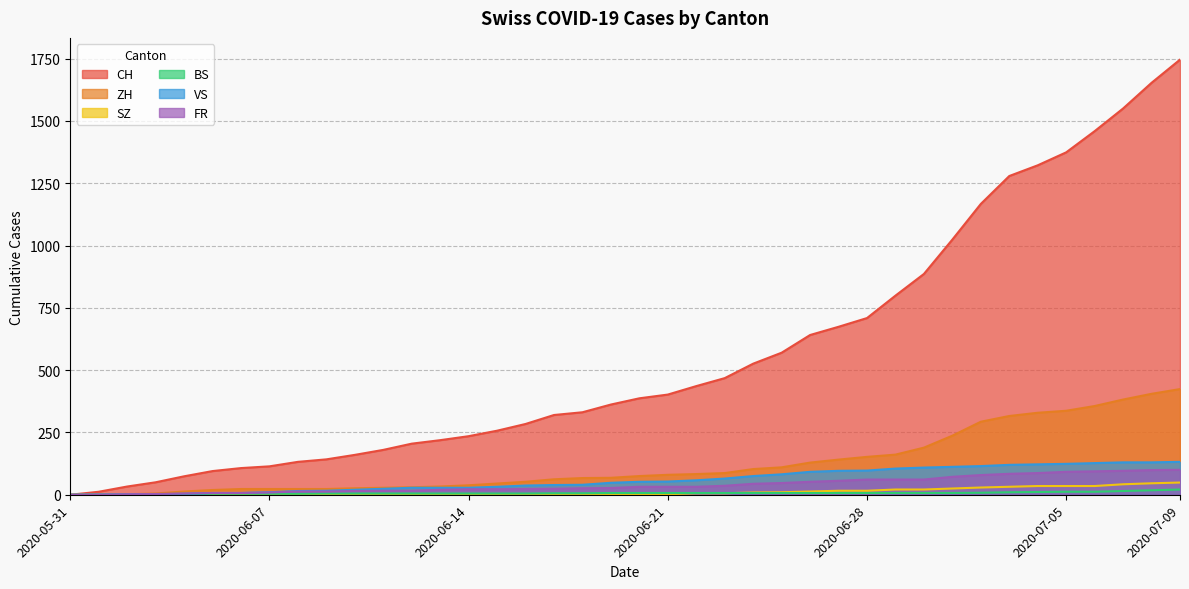

How many data points in FR are above 32?

17